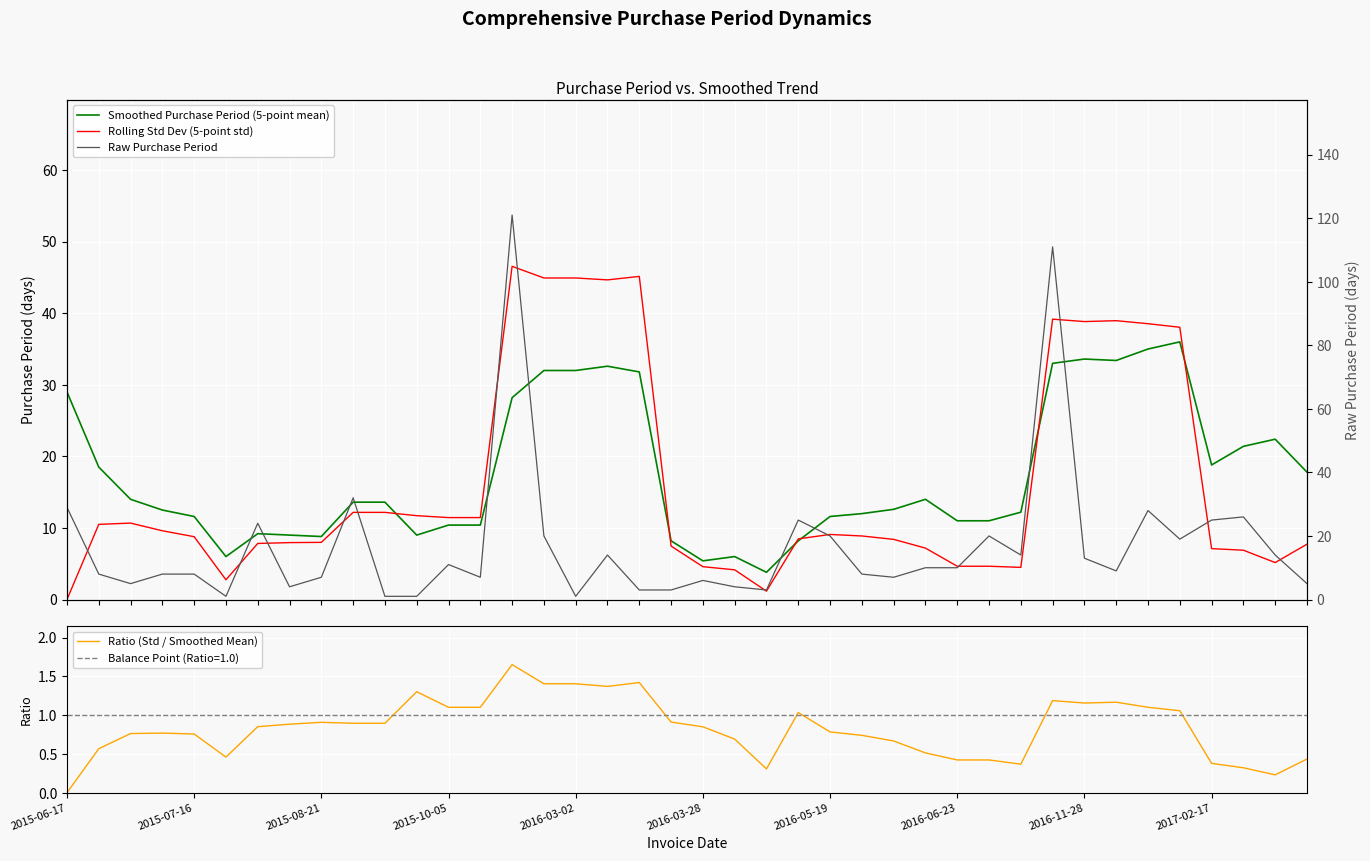

At which category does Ratio (Std / Smoothed Mean) reach its first local peak?

3